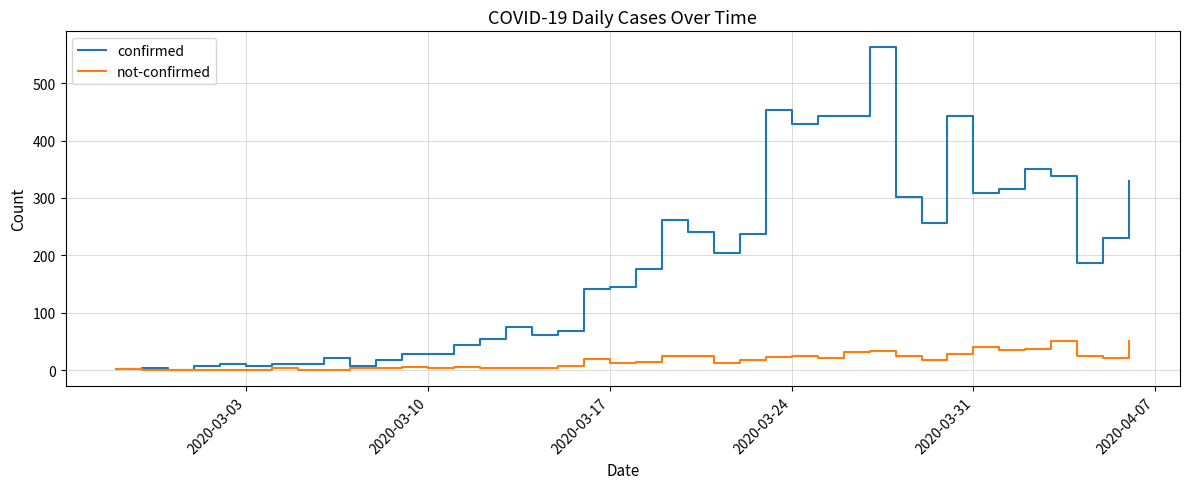

Which series has the largest total across all categories?

confirmed